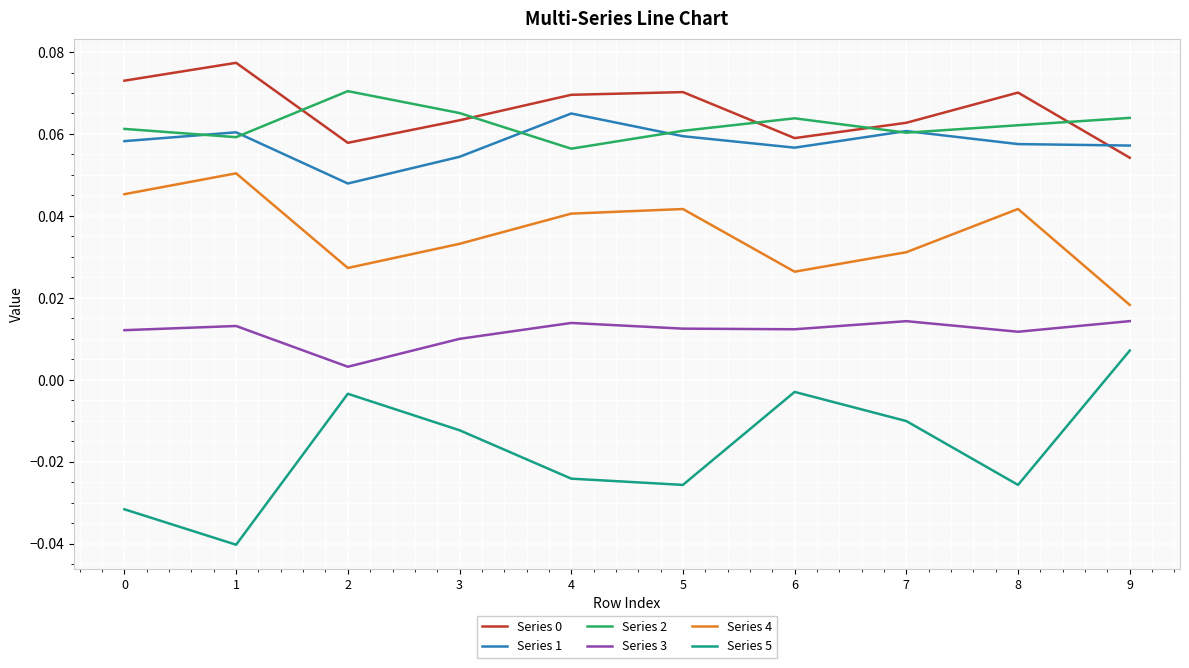

True or false: Series 1 has a value of 0.0 at 1.

False